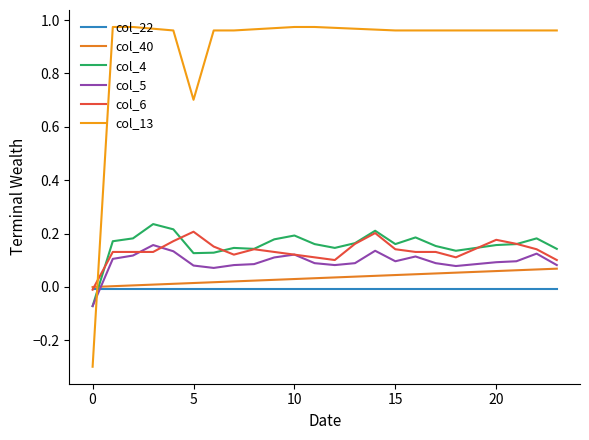

What is the highest value of the col_6 series?

0.2